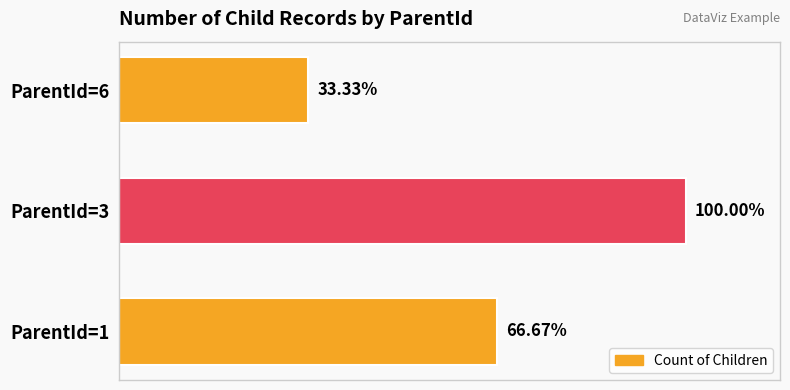

At which label does the data first exceed 2?

1